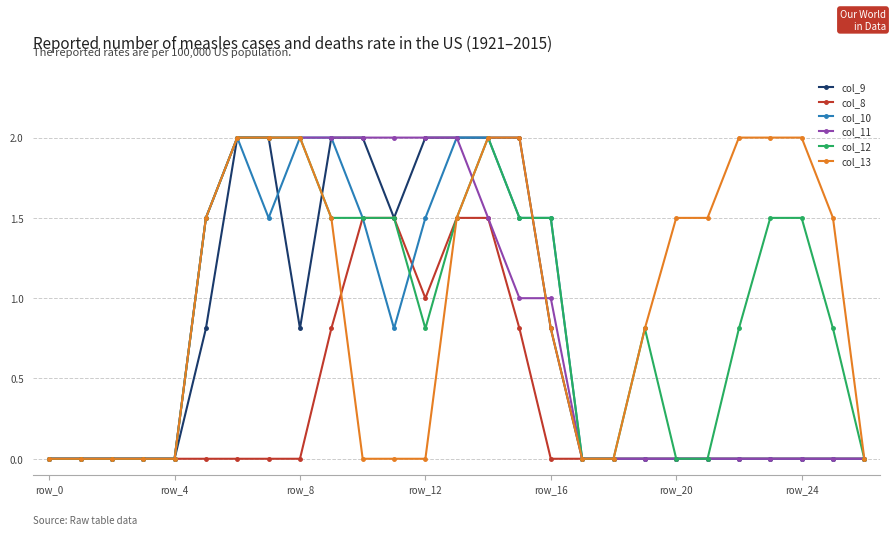

How many data points does each series have?

27